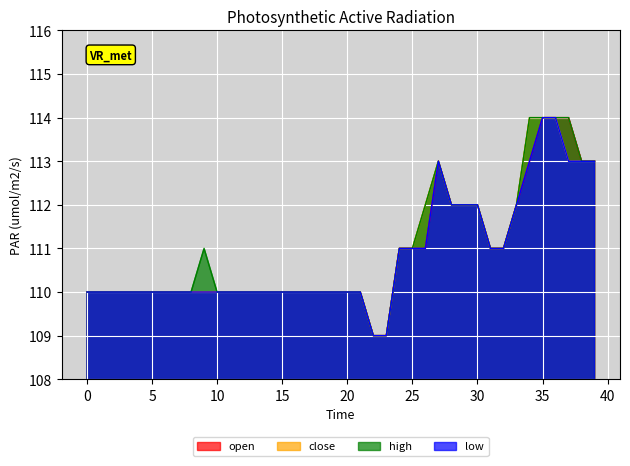

True or false: low and high cross at least once.

False